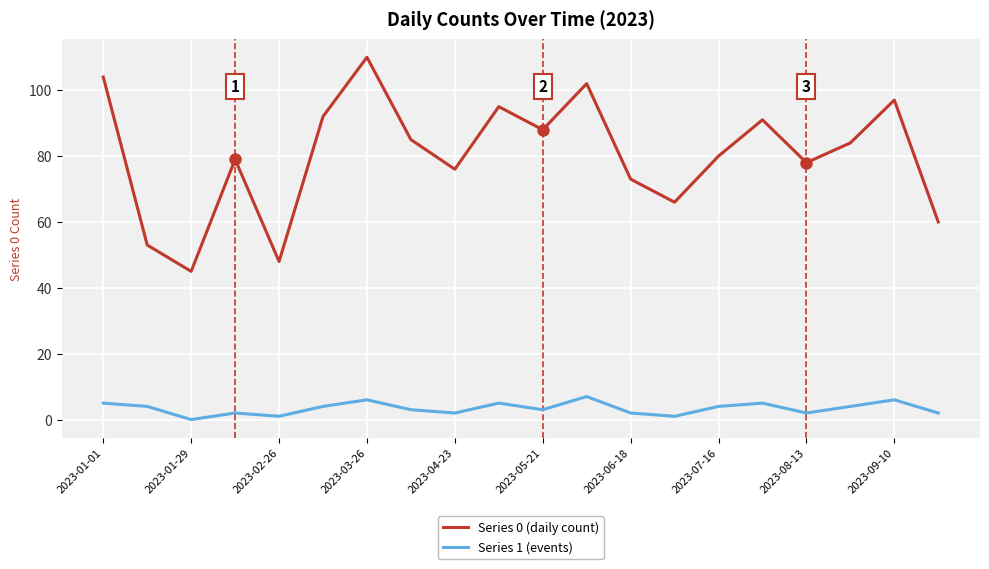

What are all the series names shown in the legend?

Series 0 (daily count), Series 1 (events)